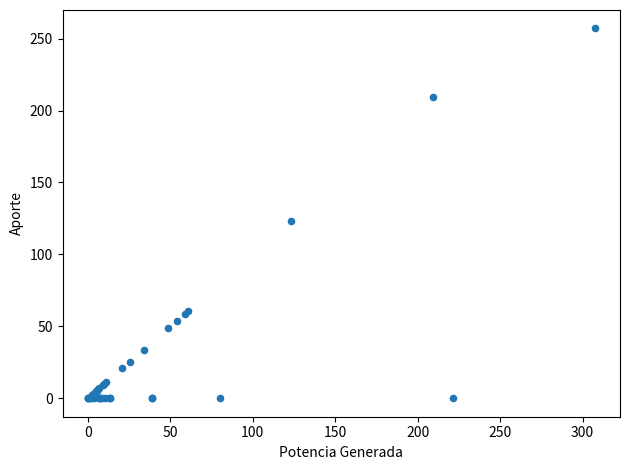

What Y value in the scatter plot is closest to 128?

123.2